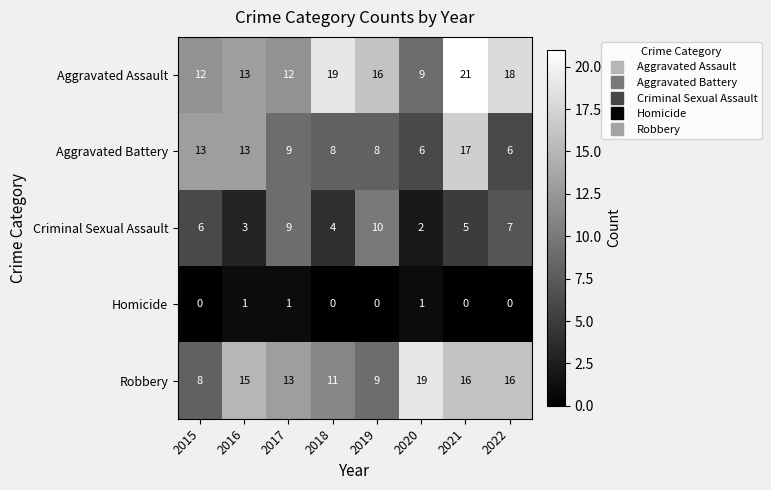

What is the greatest value displayed?

21